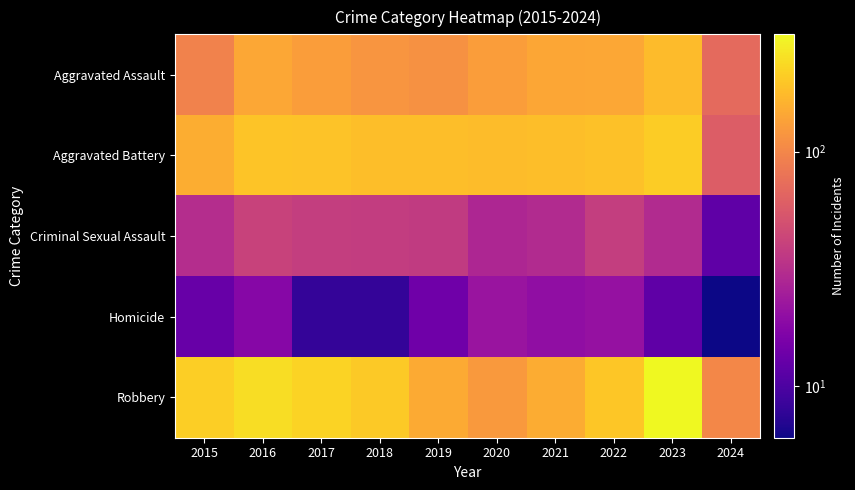

Which has a higher value, 2021 or 2020?

2021